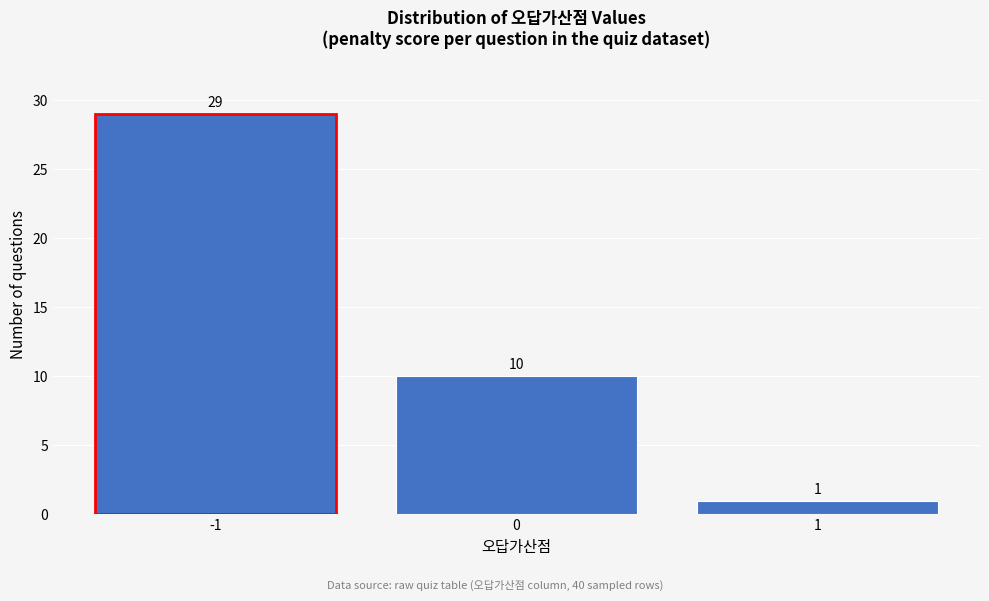

Reading right to left, list all the values displayed in this chart.

1=1	0=10	-1=29